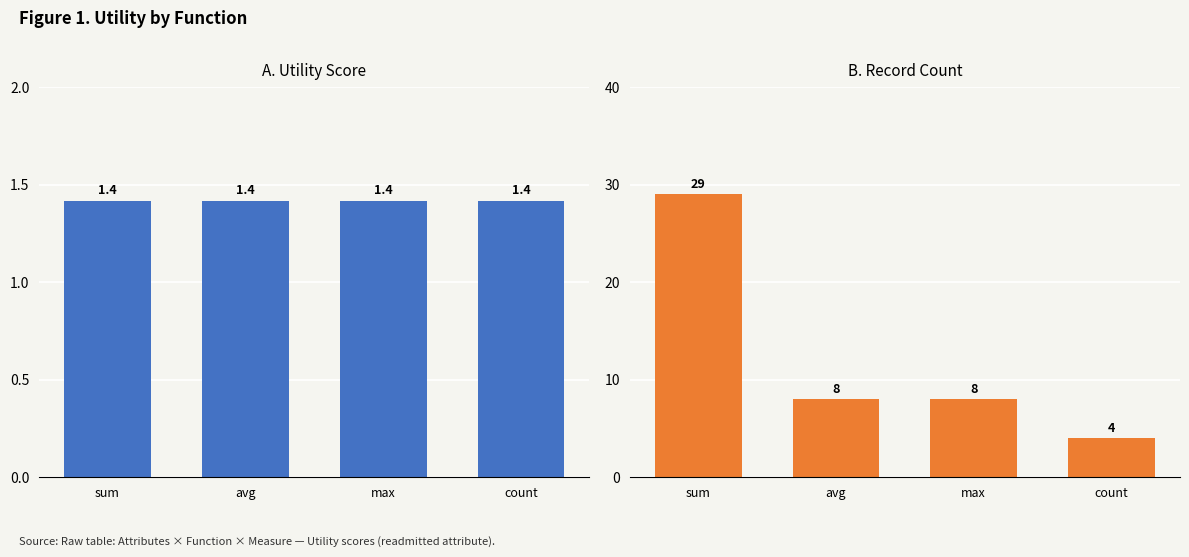

What position from the left is avg?

2